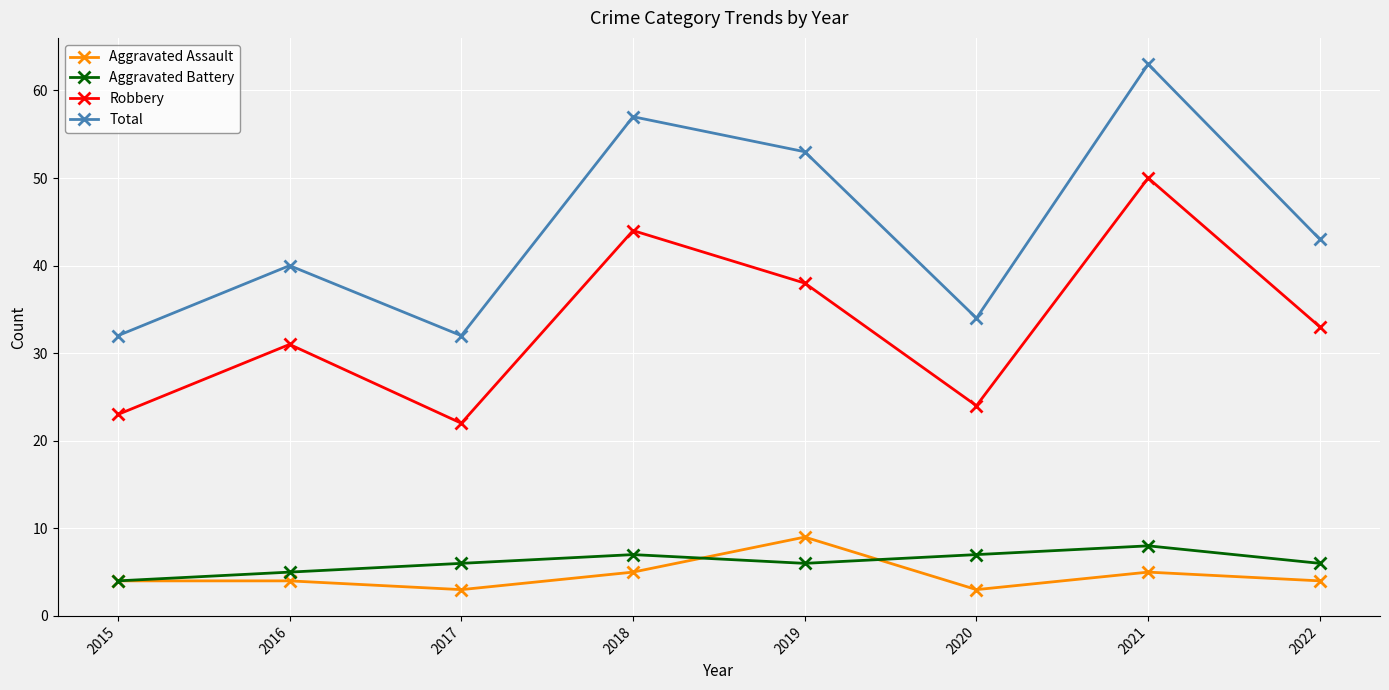

What is the difference between the highest and lowest values at 2015?

28